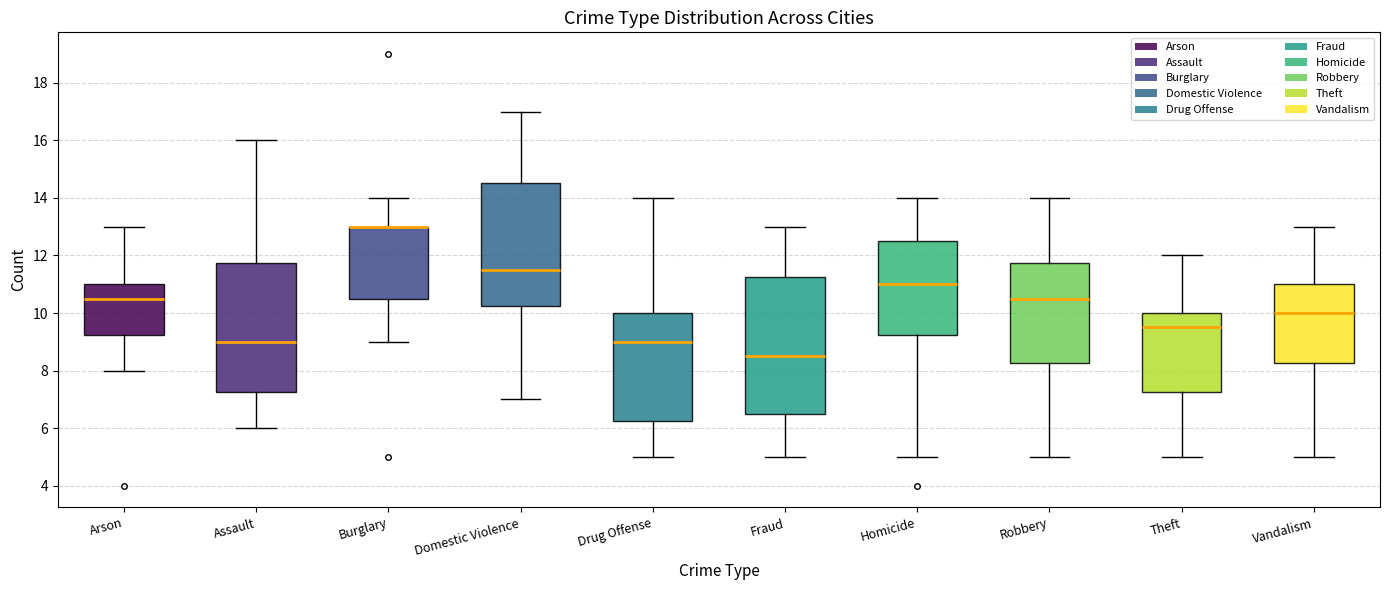

Where does the lower whisker of the box for Arson end on the y-axis? The values are not printed on the chart, so give them approximately, as read against the axis.

8.0